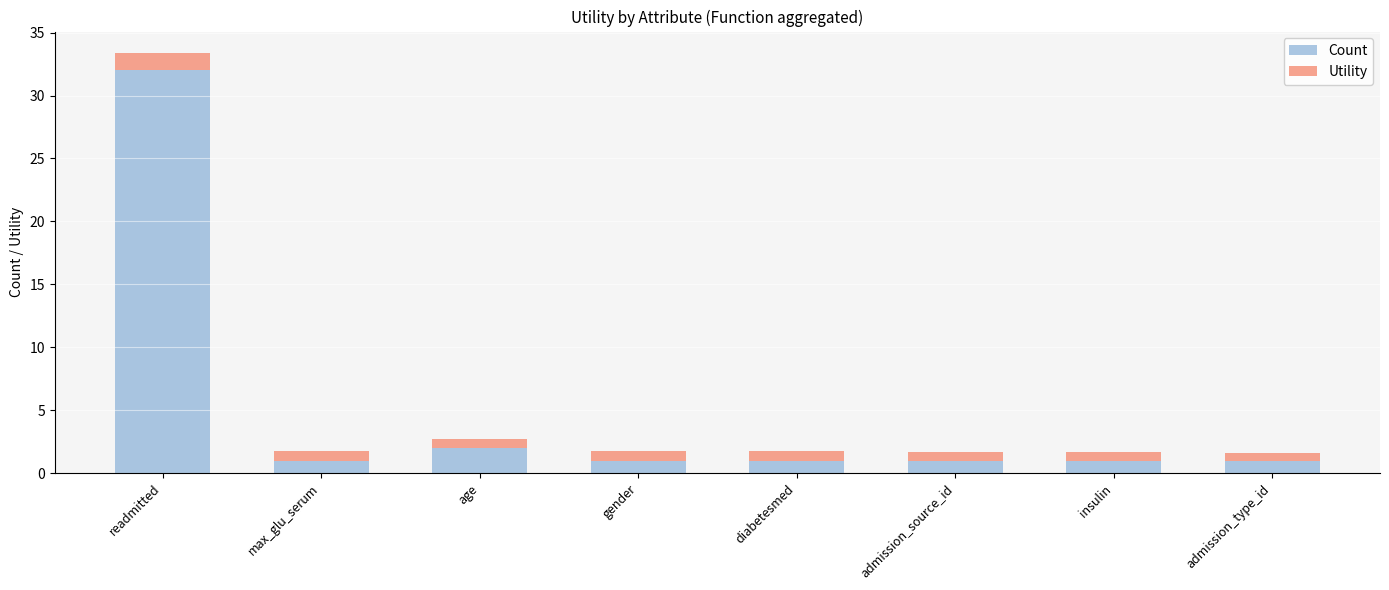

How many bars are there in total?

8